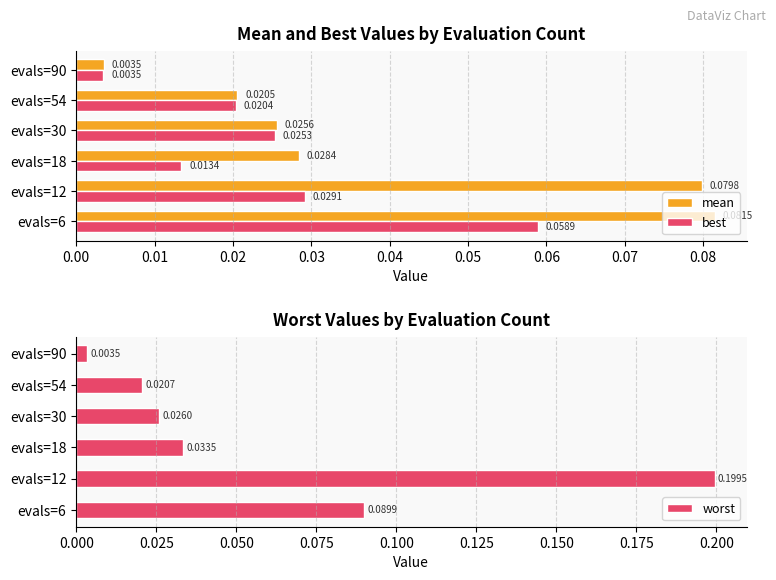

List the labels in order of best value, largest first.

evals=6, evals=12, evals=30, evals=54, evals=18, evals=90